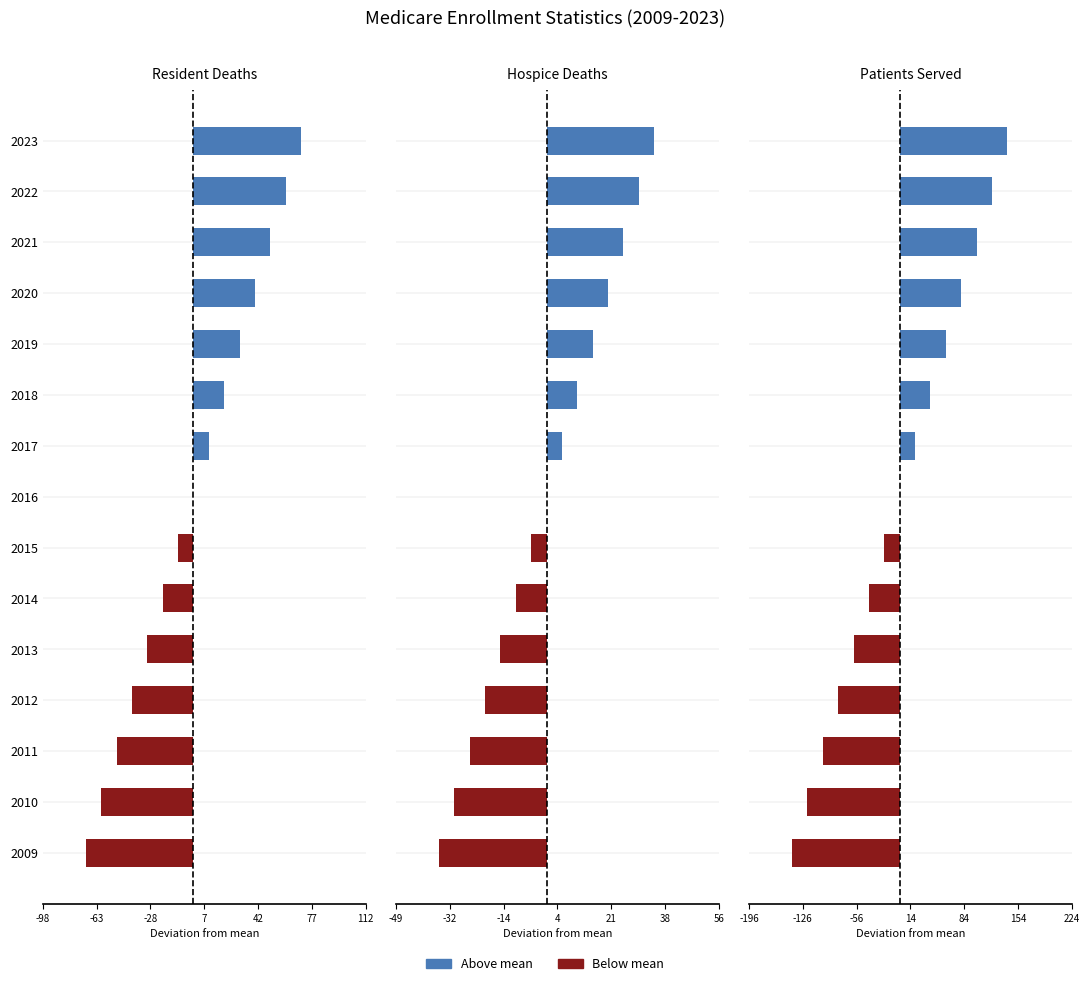

Does the chart contain stacked bars?

No